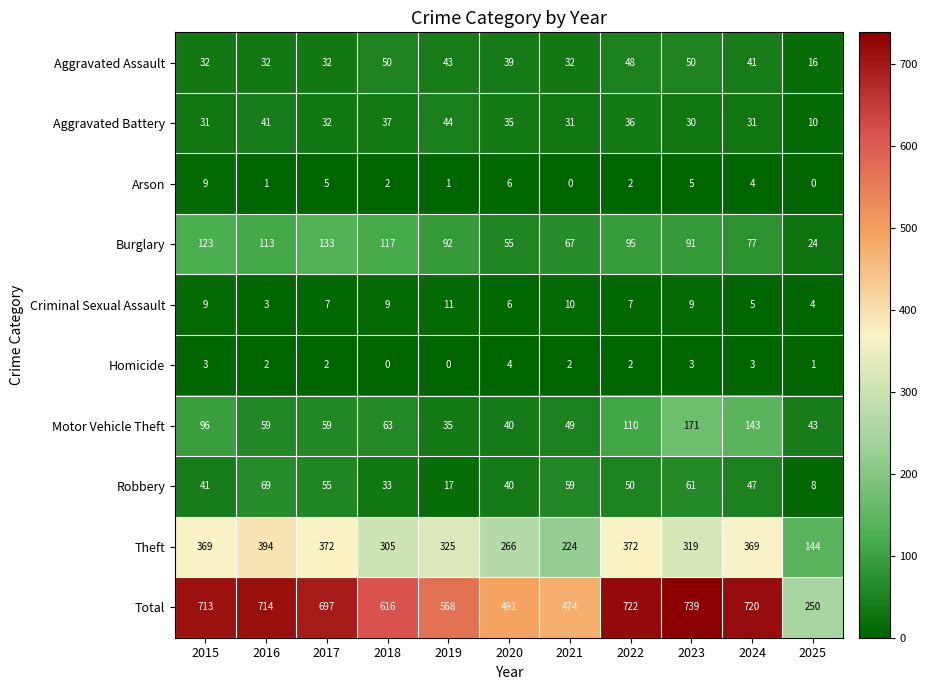

Which series has the widest spread of values?

Total